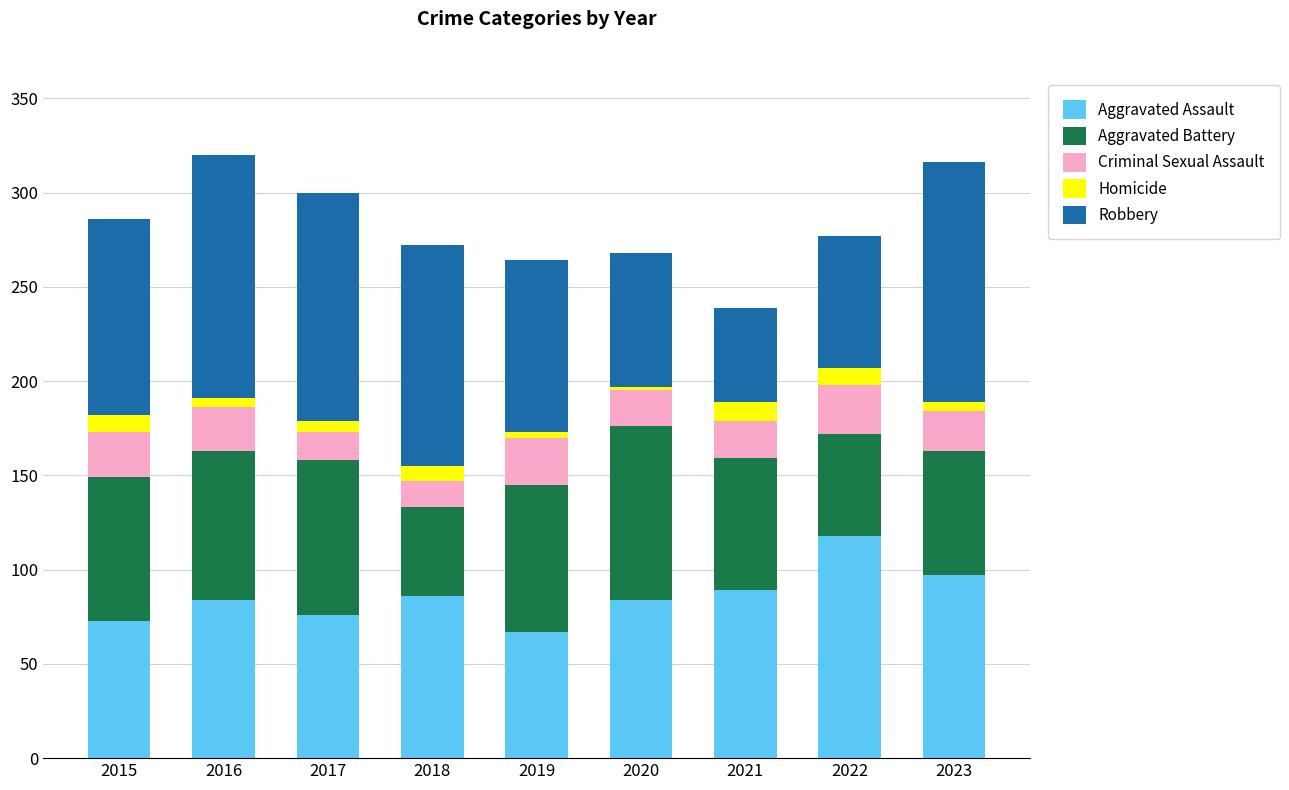

Is it true that Aggravated Assault equals 84 at 2020?

True